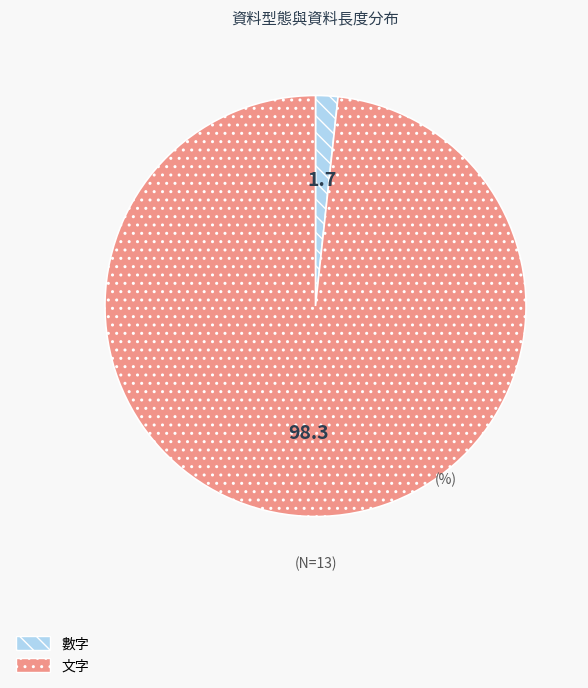

Rank the categories by value from lowest to highest.

數字, 文字